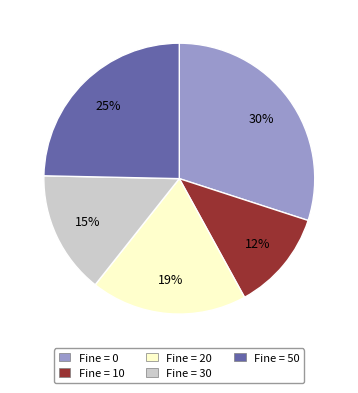

Is Fine = 0 the majority of the pie?

No